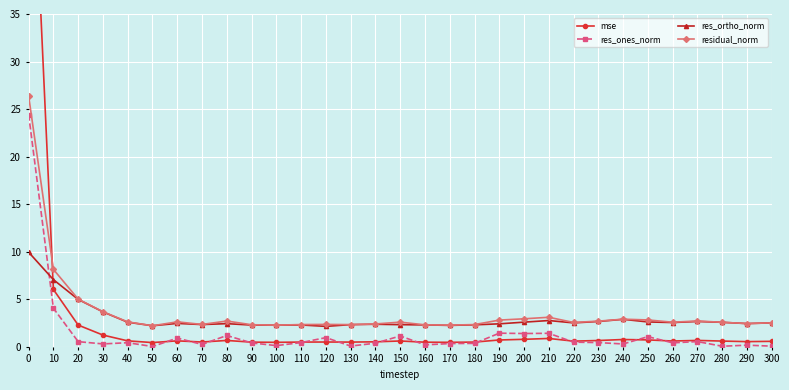

True or false: res_ortho_norm and mse cross at least once.

True